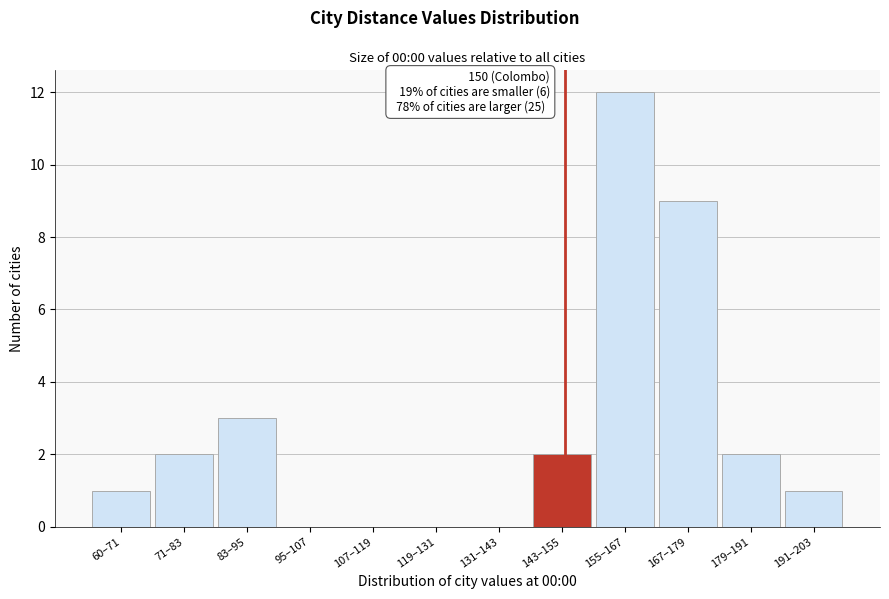

Reading left to right, list all the values displayed in this chart.

60–71=1	71–83=2	83–95=3	95–107=0	107–119=0	119–131=0	131–143=0	143–155=2	155–167=12	167–179=9	179–191=2	191–203=1